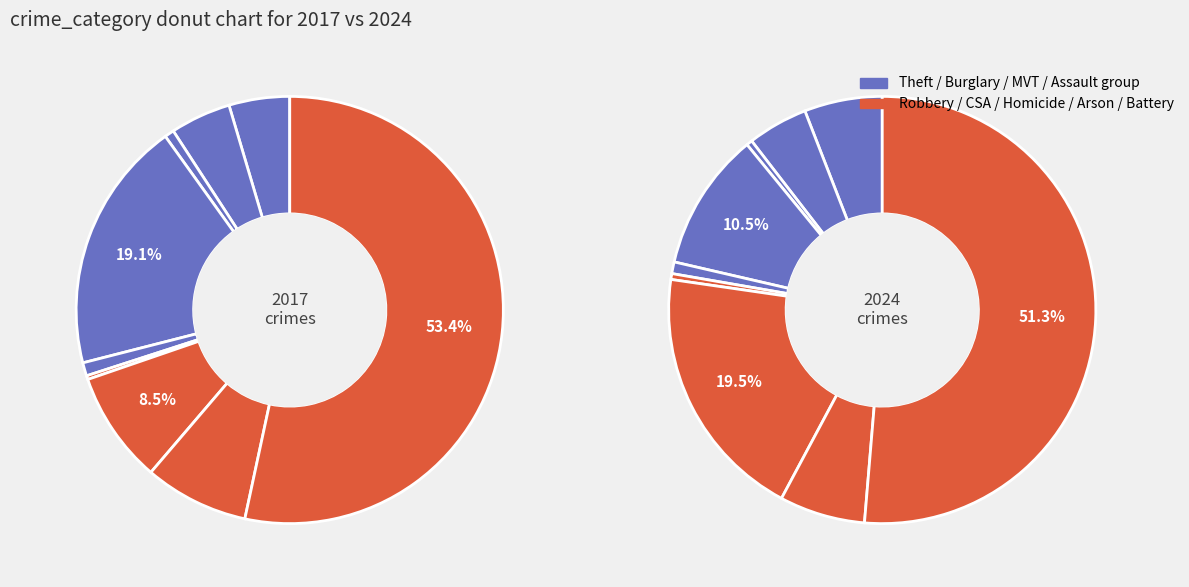

How many slices are in this pie chart?

9